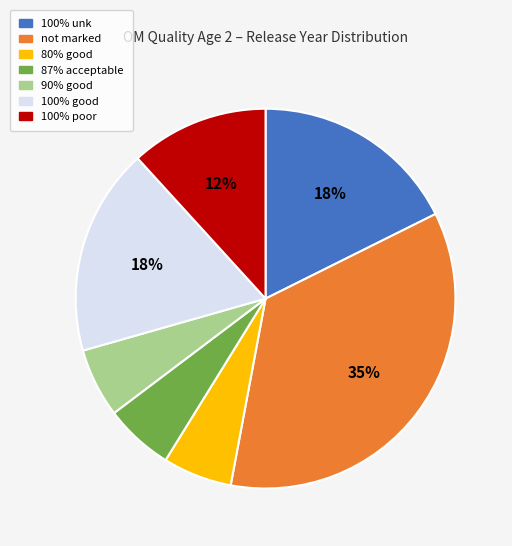

What percentage is the 100% good slice, to the nearest percent?

18%